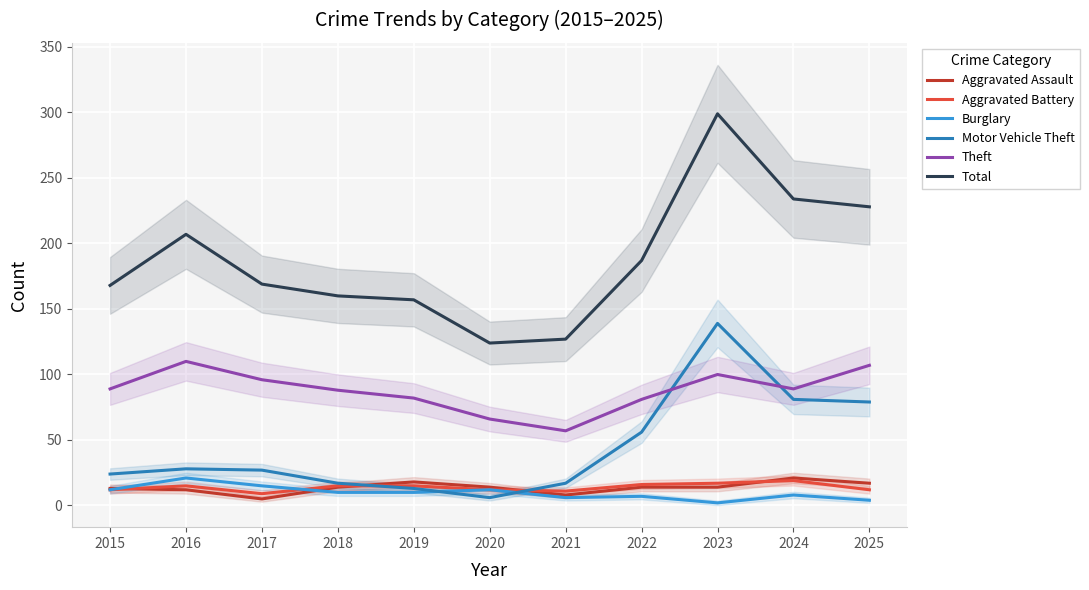

What are all the series names shown in the legend?

Aggravated Assault, Aggravated Battery, Burglary, Motor Vehicle Theft, Theft, Total